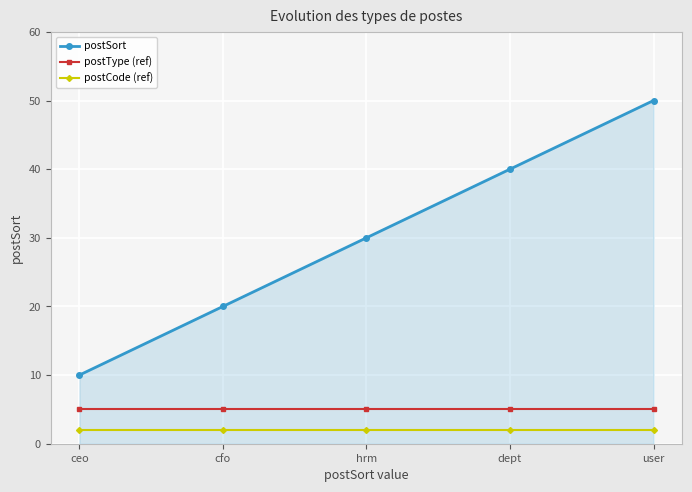

True or false: postType (ref) has more than 2 points higher than both neighbors.

False